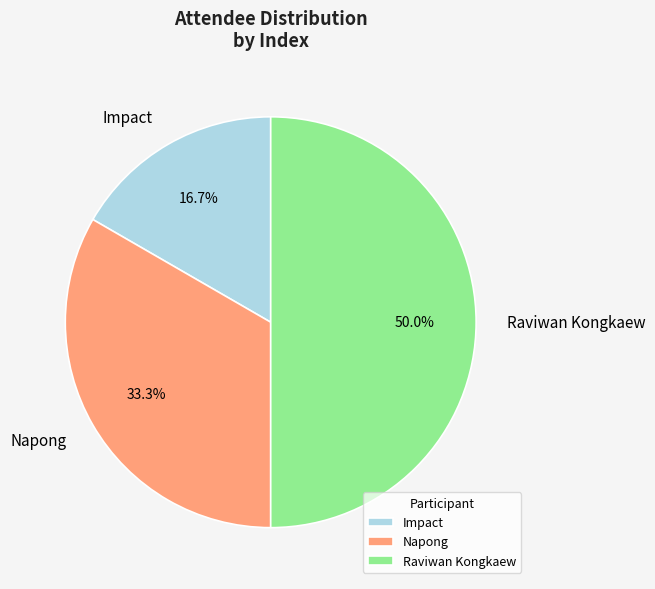

How many segments does this pie chart have?

3